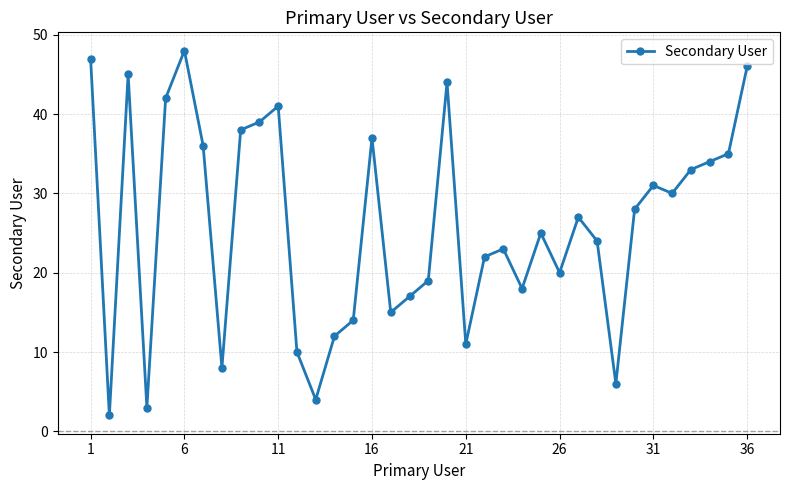

What is the sum of all values?

934